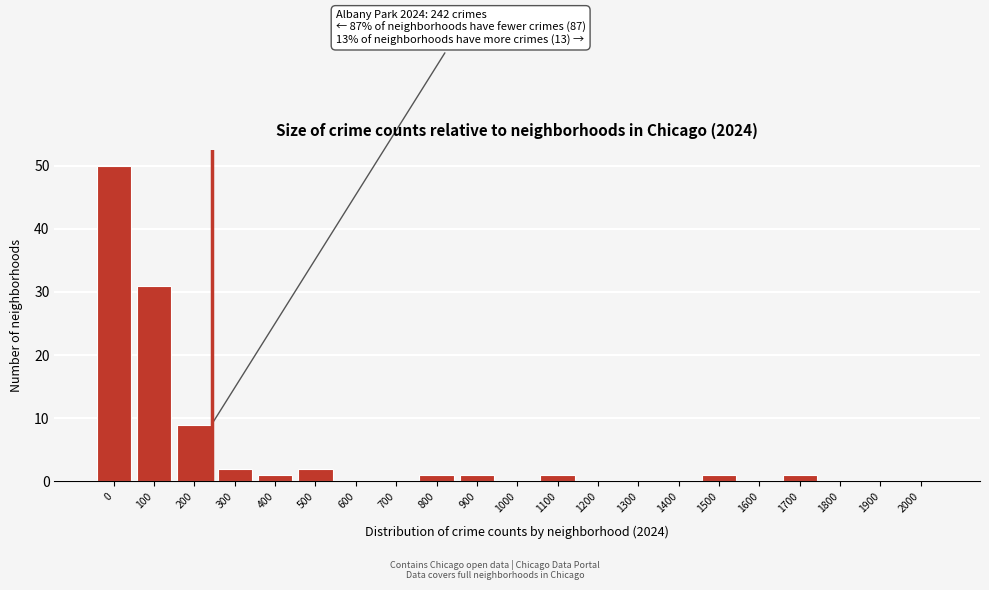

Reading left to right, list all the values displayed in this chart.

0=50	100=31	200=9	300=2	400=1	500=2	600=0	700=0	800=1	900=1	1000=0	1100=1	1200=0	1300=0	1400=0	1500=1	1600=0	1700=1	1800=0	1900=0	2000=0